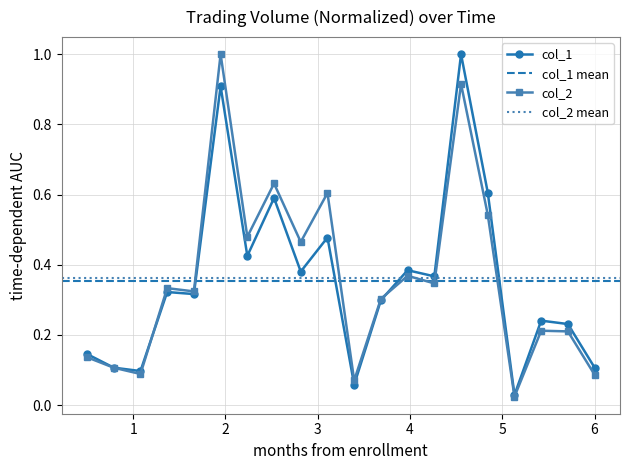

How many series are shown in this chart?

2